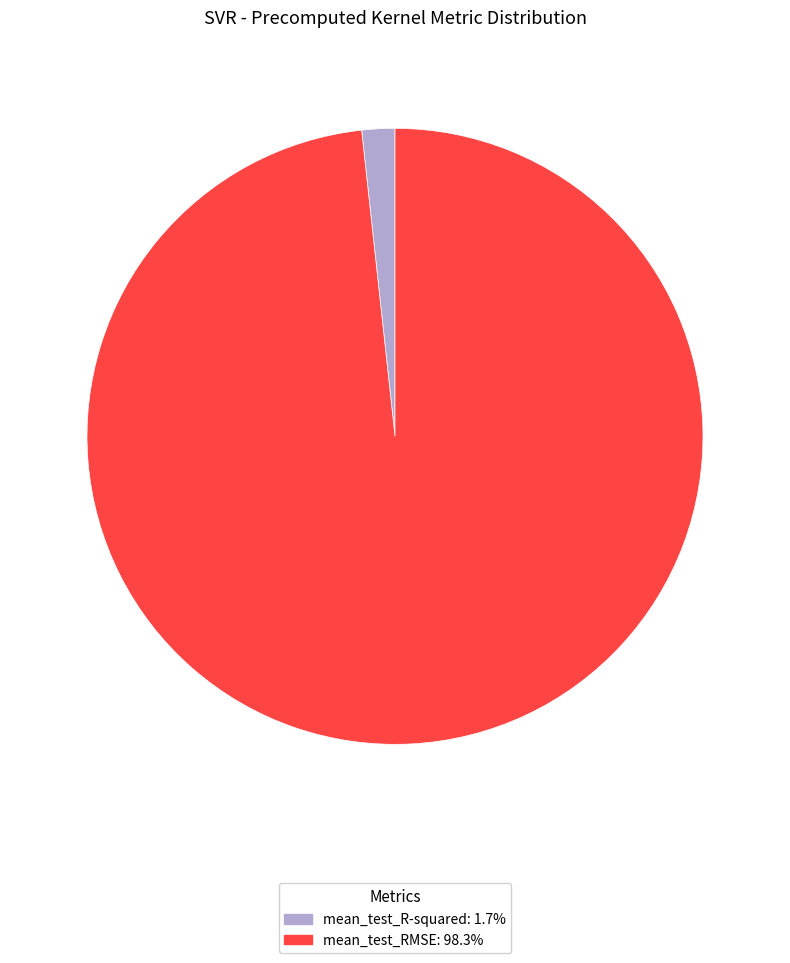

What is the majority slice?

mean_test_RMSE